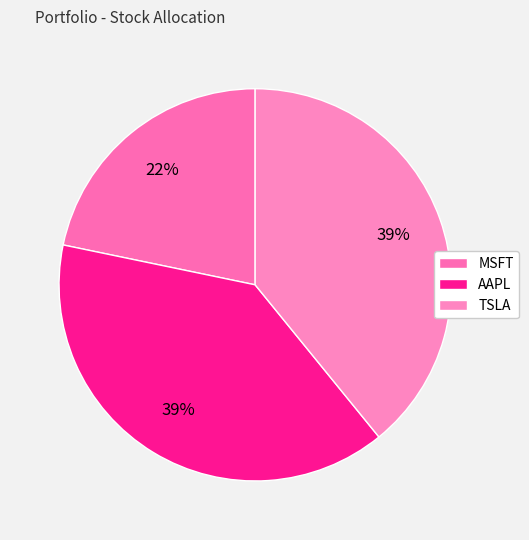

To the nearest percent, what is the average slice percentage?

33%